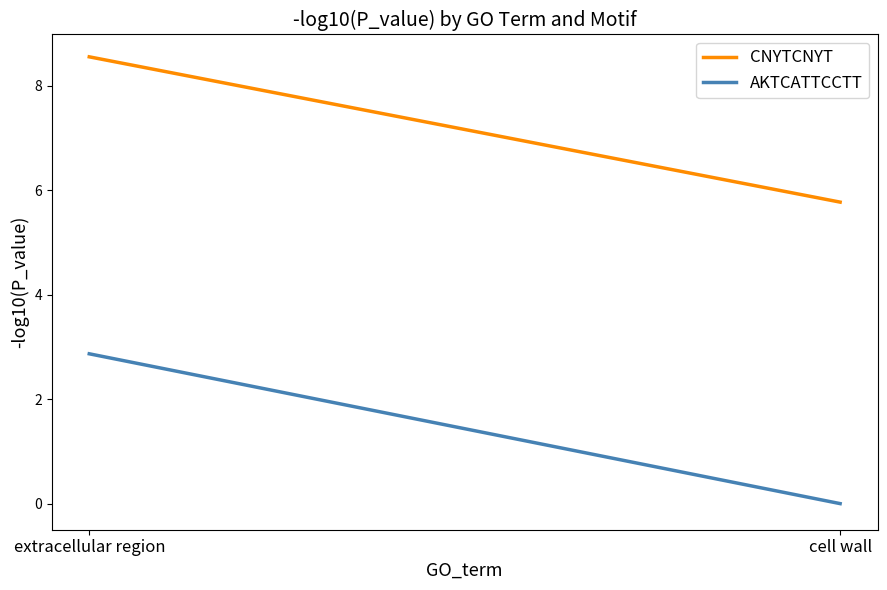

Reading left to right, extract all data points from this chart.

CNYTCNYT: extracellular region=8.6	cell wall=5.8
AKTCATTCCTT: extracellular region=2.9	cell wall=0.0